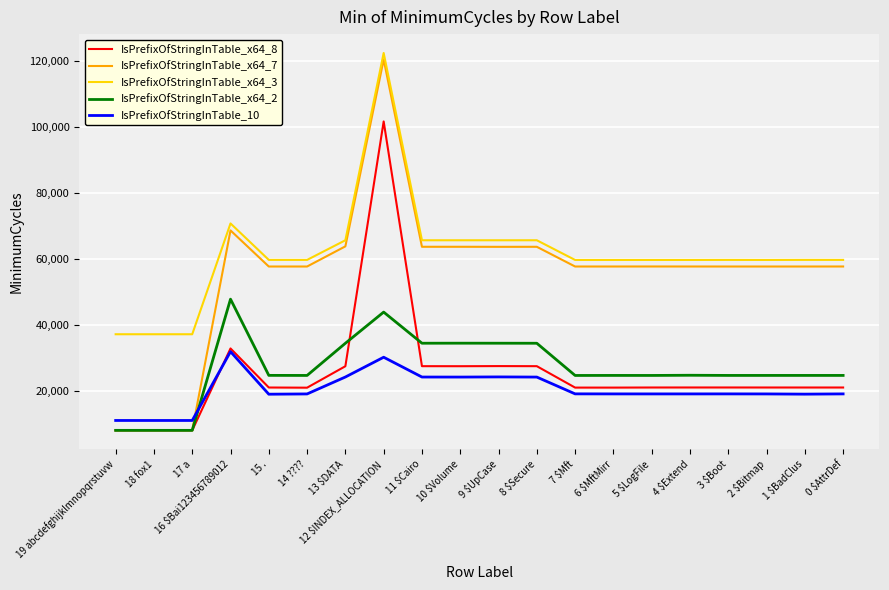

What is the difference between the second highest and second lowest values in the IsPrefixOfStringInTable_x64_3 series?

33646